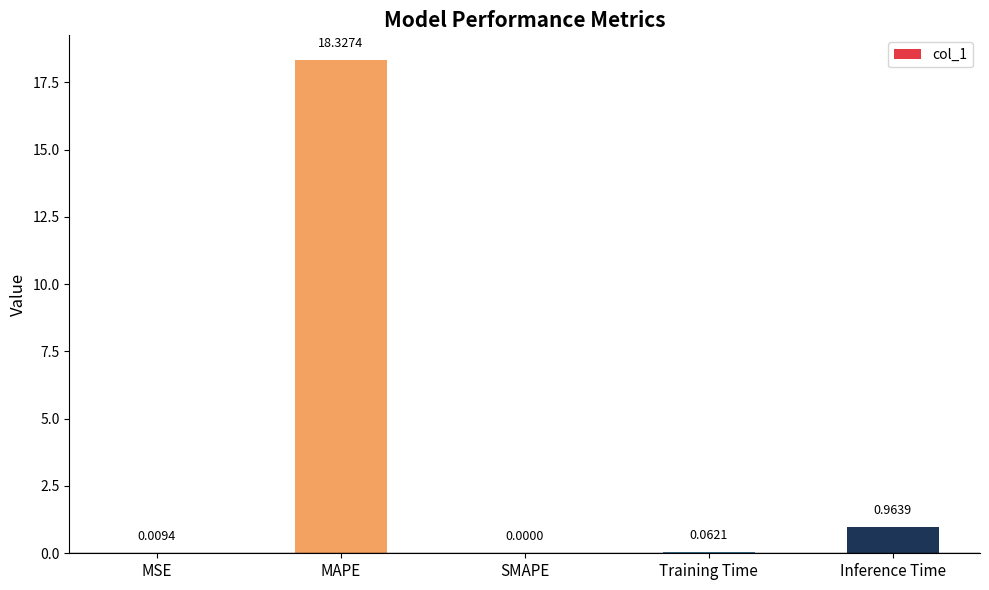

At which label is the value closest to 9?

Inference Time